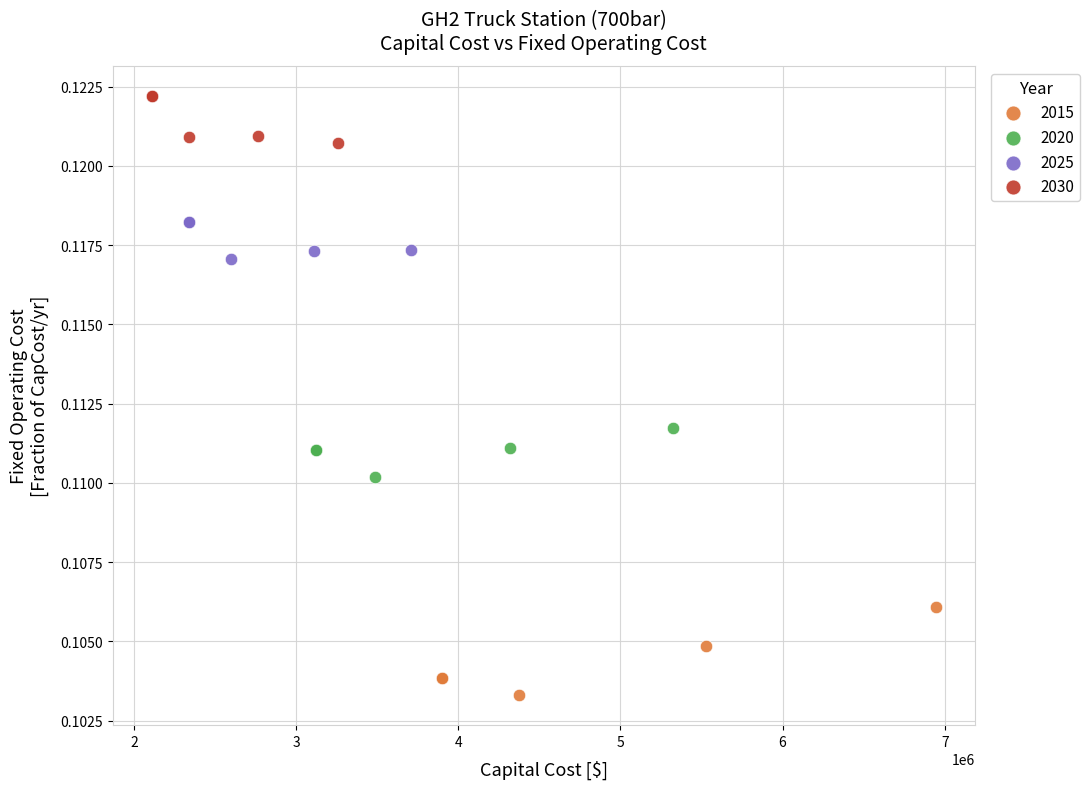

Which series reaches the minimum Y coordinate?

2015